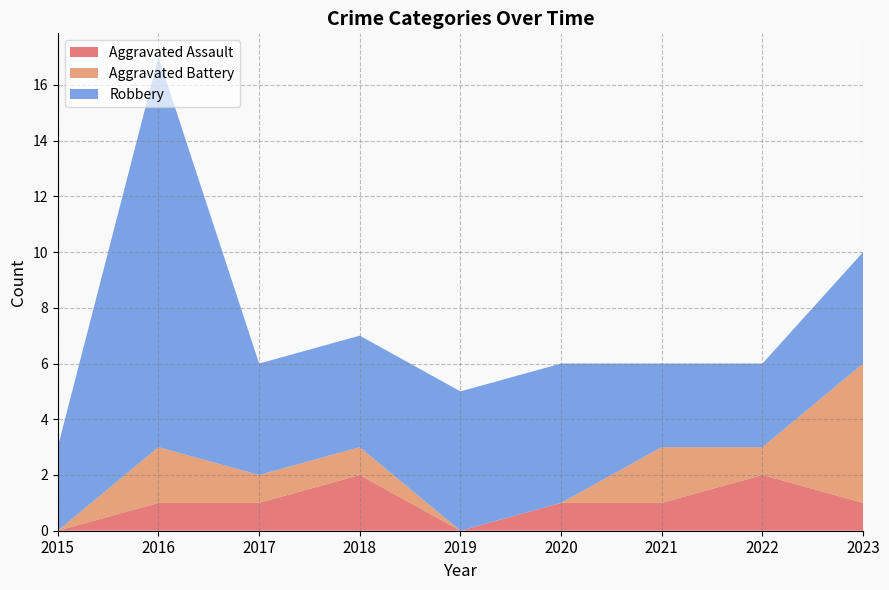

Reading left to right, what are all the values shown in this chart?

Aggravated Assault: 2015=0	2016=1	2017=1	2018=2	2019=0	2020=1	2021=1	2022=2	2023=1
Aggravated Battery: 2015=0	2016=2	2017=1	2018=1	2019=0	2020=0	2021=2	2022=1	2023=5
Robbery: 2015=3	2016=14	2017=4	2018=4	2019=5	2020=5	2021=3	2022=3	2023=4